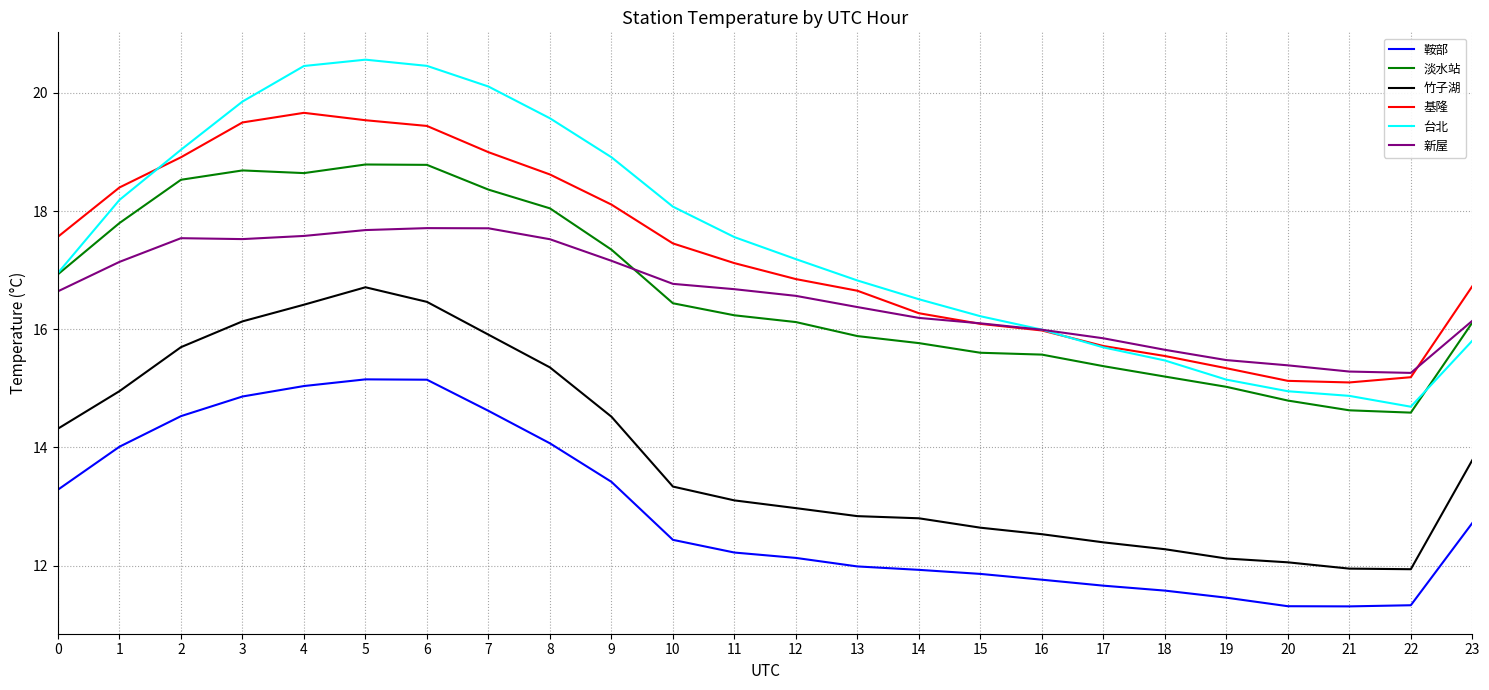

At 4, list the series in order from largest to smallest.

台北, 基隆, 淡水站, 新屋, 竹子湖, 鞍部